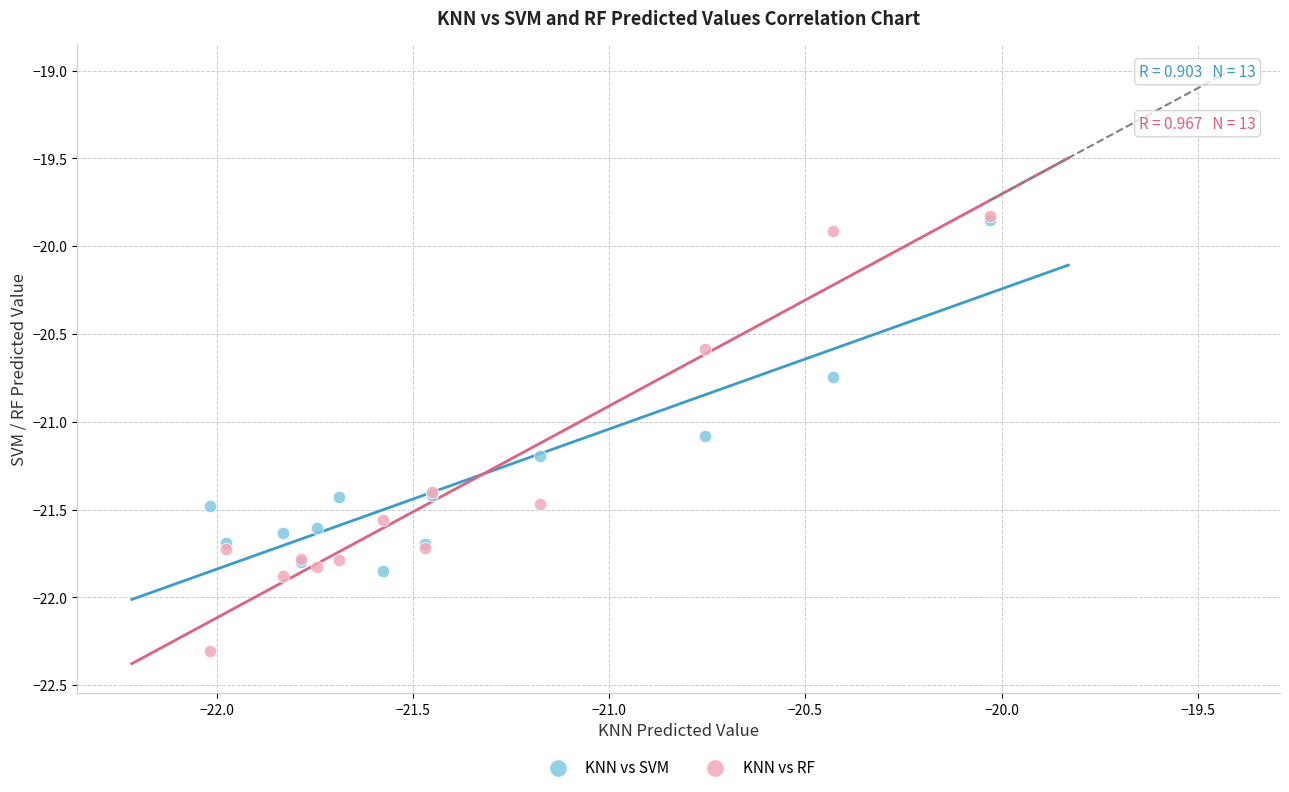

Across all series, what Y value is closest to -21?

-21.1